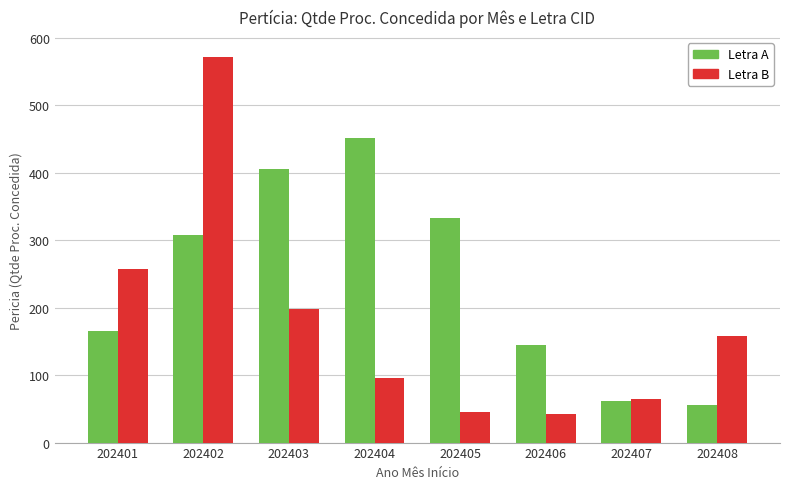

What is the highest value of the Letra A series?

451